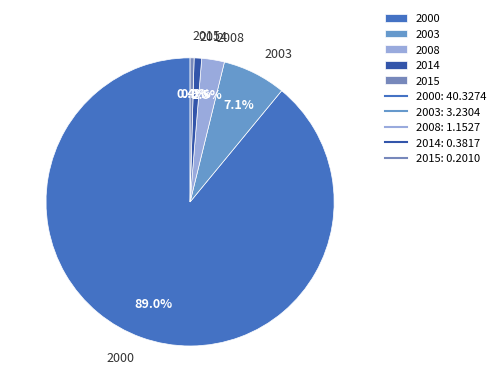

Which has a higher value, 2008 or 2015?

2008